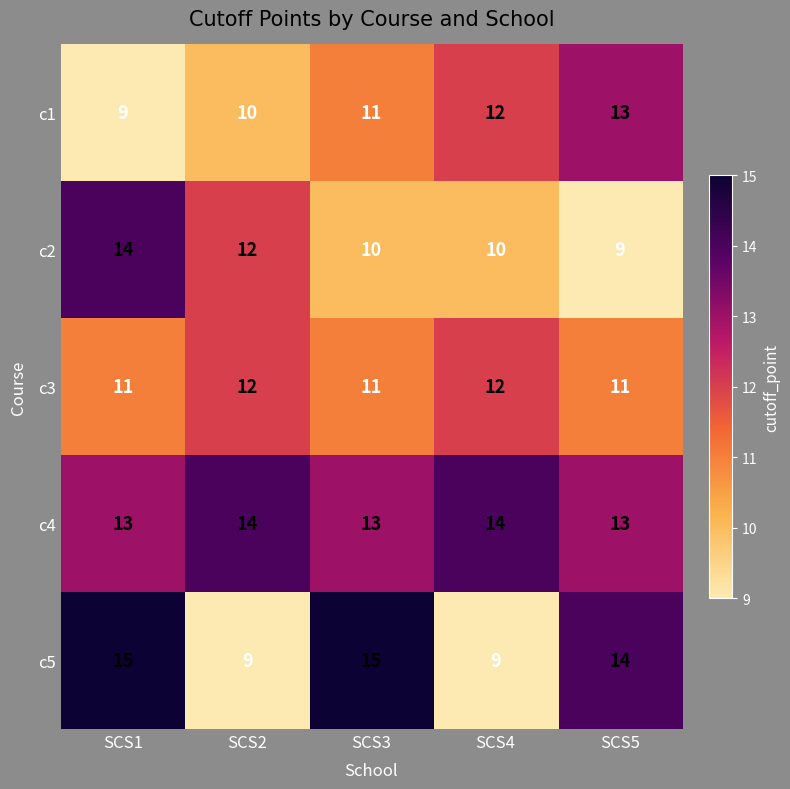

Reading right to left, extract all data points from this chart.

c1: SCS5=13	SCS4=12	SCS3=11	SCS2=10	SCS1=9
c2: SCS5=9	SCS4=10	SCS3=10	SCS2=12	SCS1=14
c3: SCS5=11	SCS4=12	SCS3=11	SCS2=12	SCS1=11
c4: SCS5=13	SCS4=14	SCS3=13	SCS2=14	SCS1=13
c5: SCS5=14	SCS4=9	SCS3=15	SCS2=9	SCS1=15